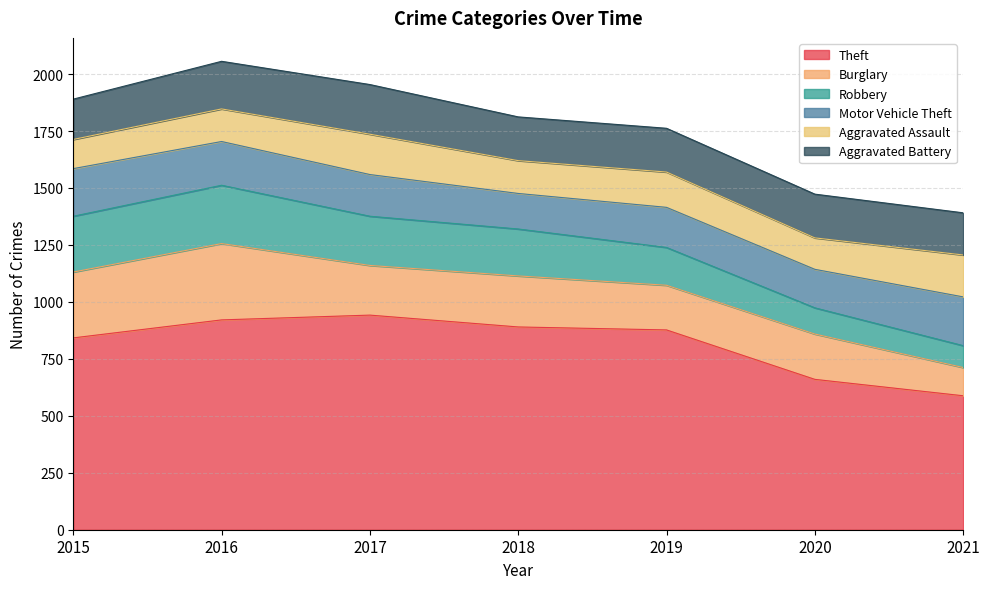

How many intersections are there between Aggravated Assault and Burglary?

1